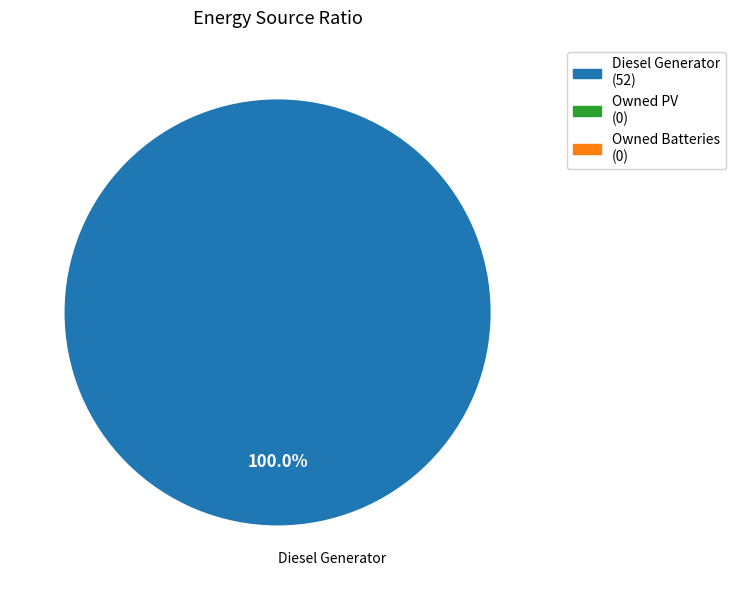

Does any single category account for the majority?

Yes